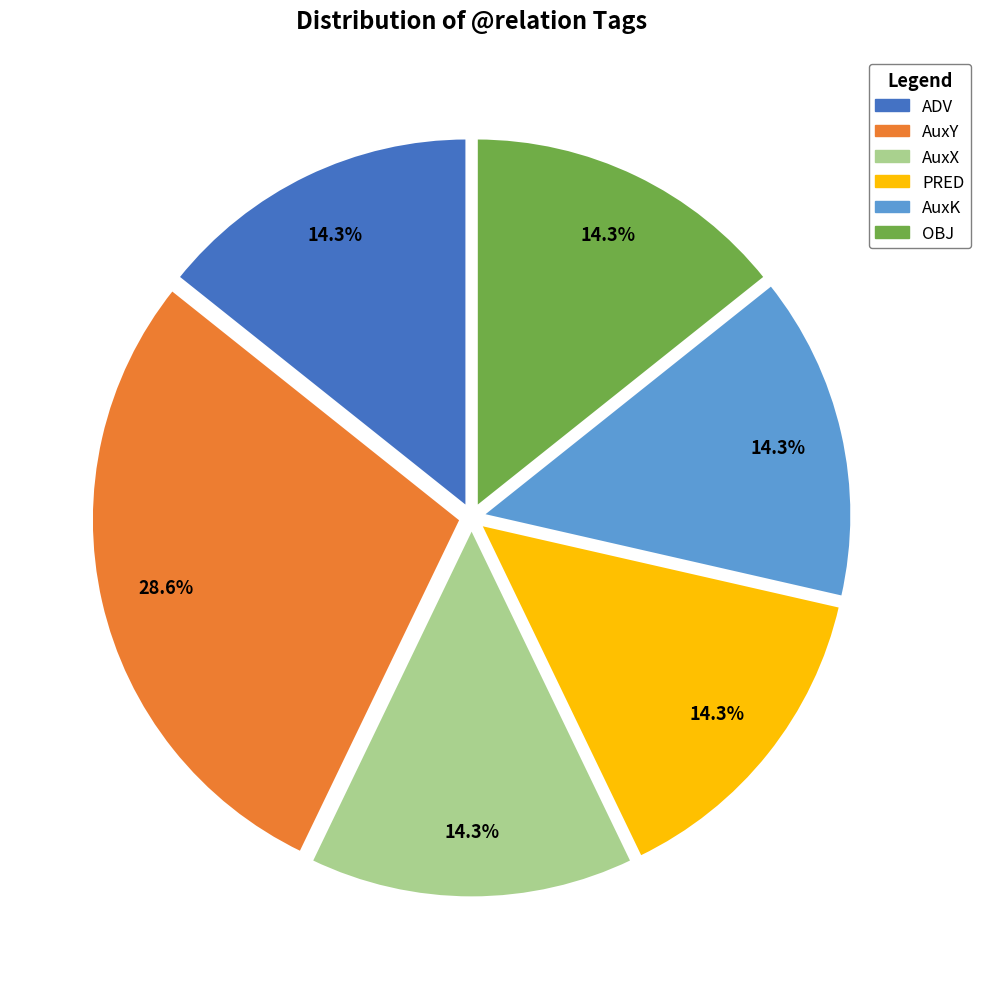

To the nearest percent, what is the difference between the AuxY and AuxX slice percentages?

14%